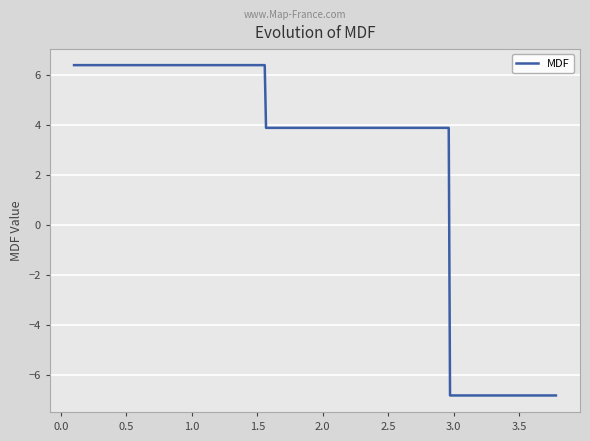

What is the sum of all values?

13.3